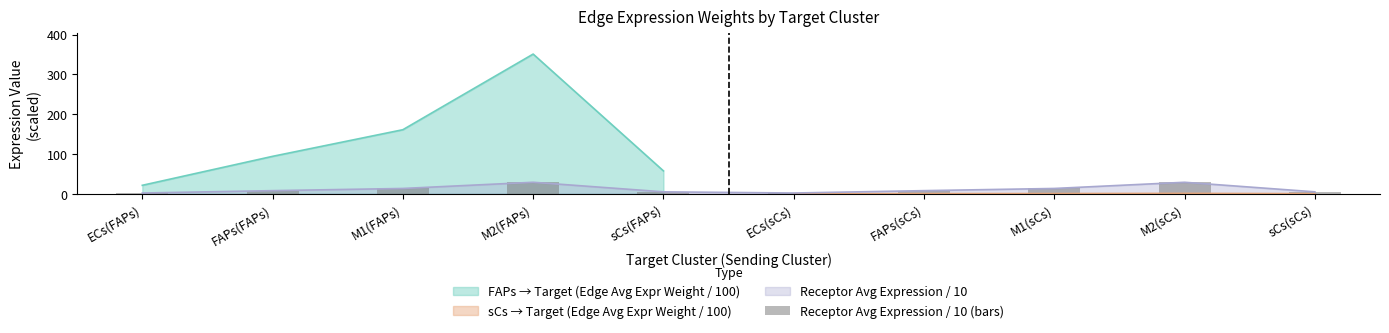

The value at ECs(sCs) is 1.7. True or false?

True